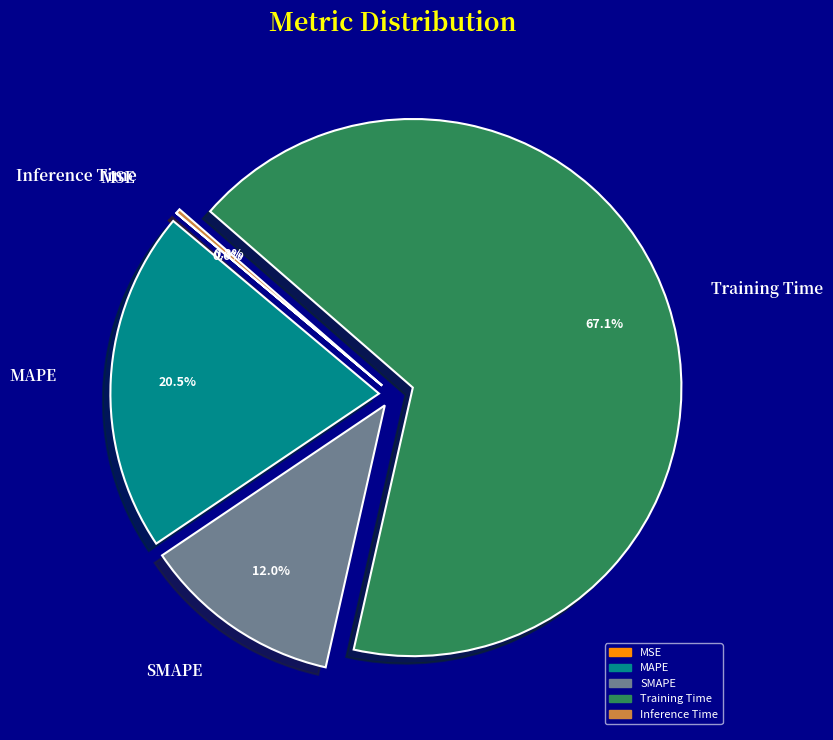

Does any single category account for the majority?

Yes